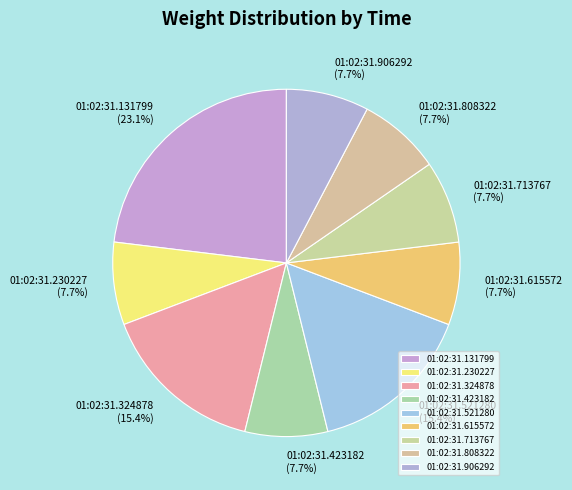

True or false: 01:02:31.423182 accounts for 19% of the total.

False